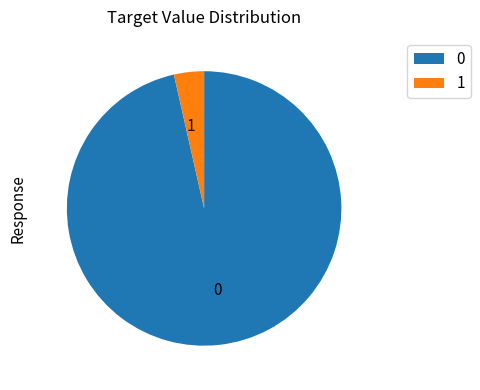

Count the number of slices in the pie.

2